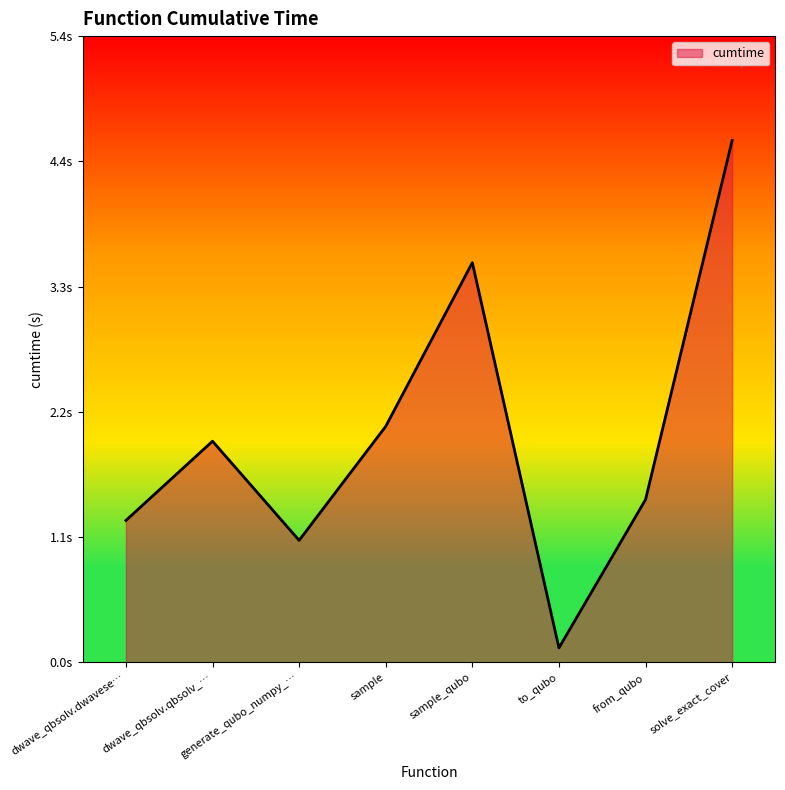

Is this an area chart (filled region under the line)?

Yes